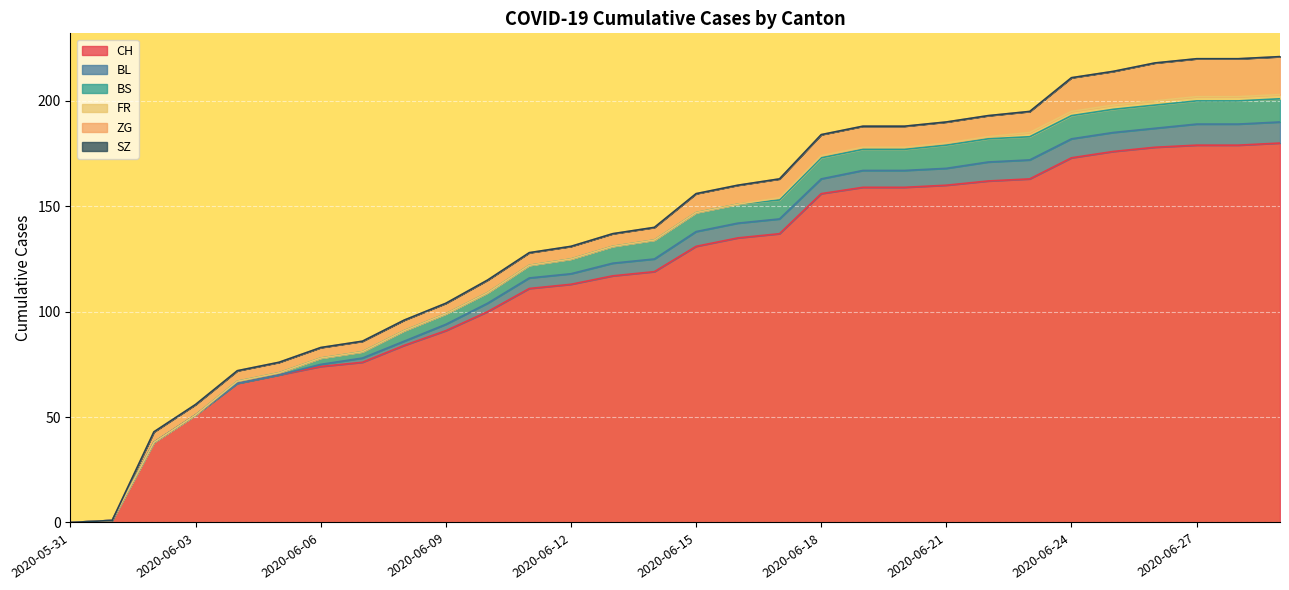

Reading left to right, what are all the values shown in this chart?

CH: 0	1	38	51	66	70	74	76	84	91	100	111	113	117	119	131	135	137	156	159	159	160	162	163	173	176	178	179	179	180
BL: 0	0	0	0	0	0	1	2	2	3	4	5	5	6	6	7	7	7	7	8	8	8	9	9	9	9	9	10	10	10
BS: 0	0	0	0	1	1	3	3	5	5	5	6	7	8	9	9	9	9	10	10	10	11	11	11	11	11	11	11	11	11
FR: 0	0	0	0	0	0	0	0	0	0	0	0	0	0	0	0	0	1	1	1	1	1	1	2	2	2	2	2	2	2
ZG: 0	0	5	5	5	5	5	5	5	5	6	6	6	6	6	9	9	9	10	10	10	10	10	10	16	16	18	18	18	18
SZ: 0	0	0	0	0	0	0	0	0	0	0	0	0	0	0	0	0	0	0	0	0	0	0	0	0	0	0	0	0	0